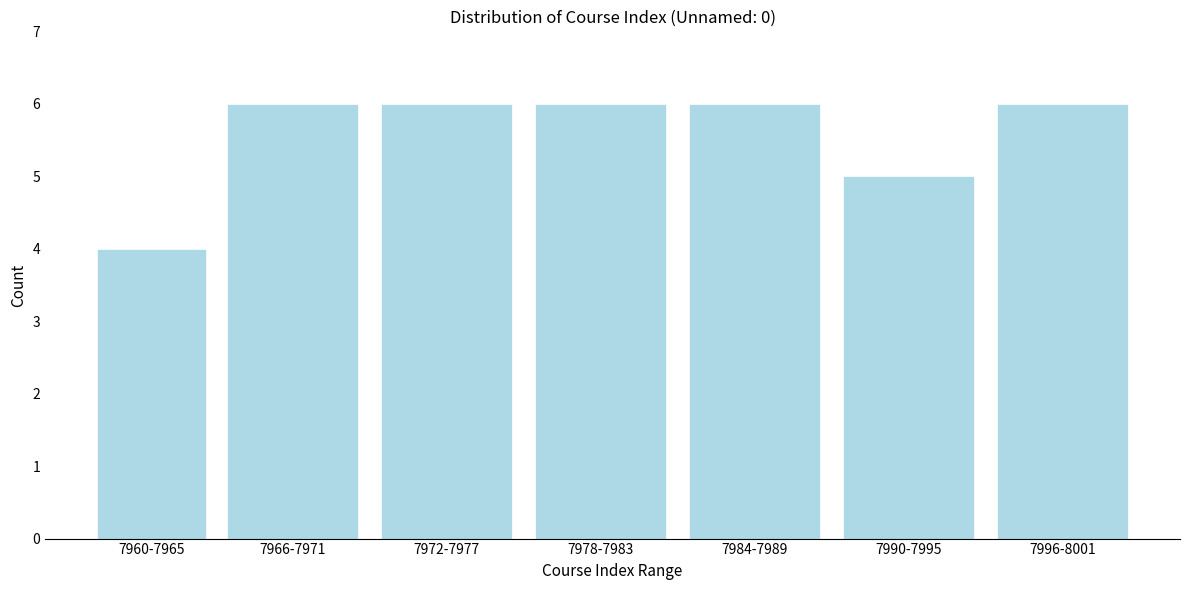

Reading left to right, list all the values displayed in this chart.

7960-7965=4	7966-7971=6	7972-7977=6	7978-7983=6	7984-7989=6	7990-7995=5	7996-8001=6